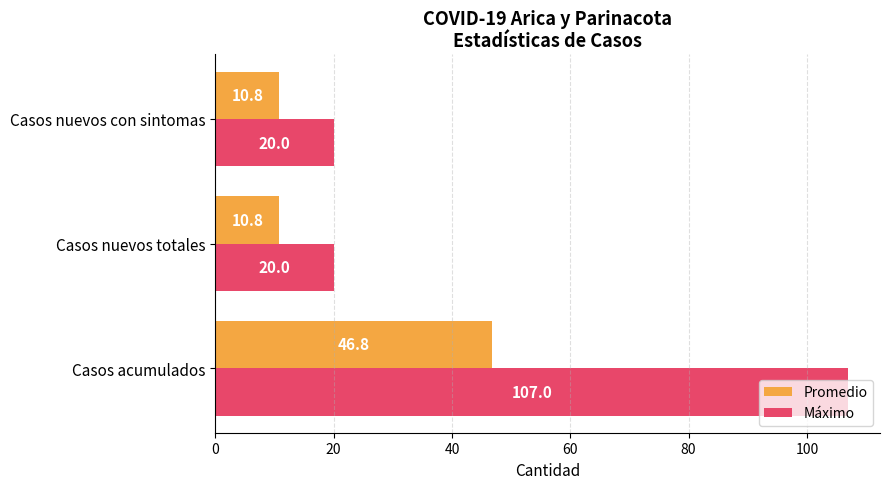

The value of Promedio at Casos nuevos con sintomas is 10.8. True or false?

True